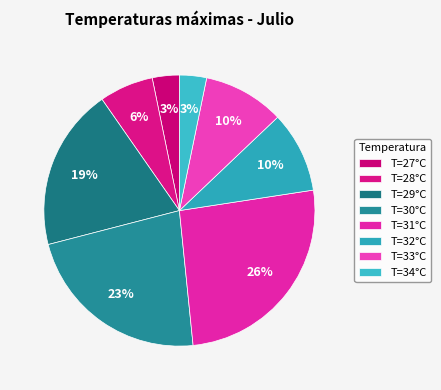

Which slice is the smallest?

27